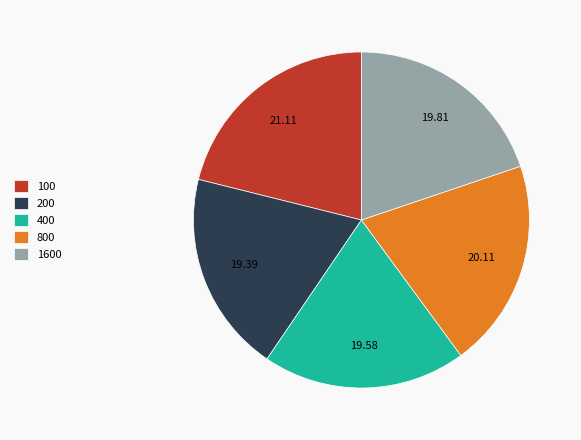

Does any single category account for the majority?

No